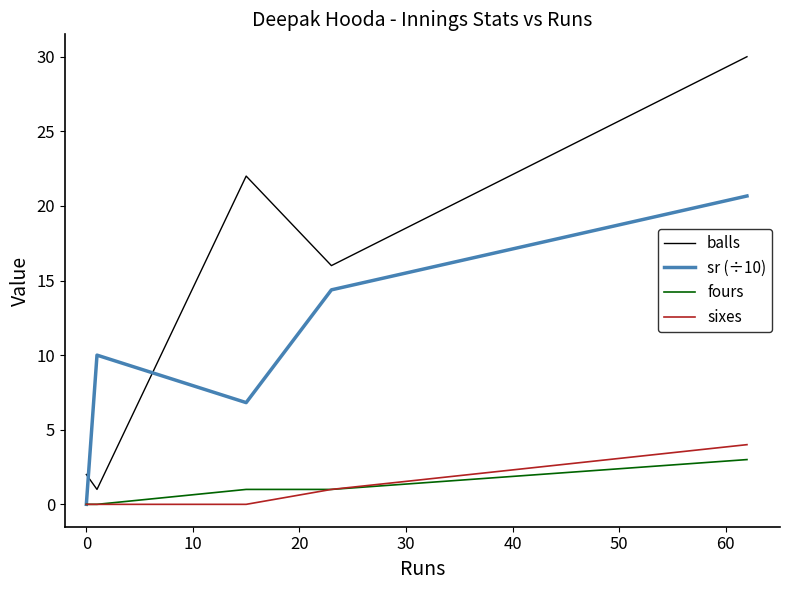

True or false: fours and balls intersect in this chart.

False